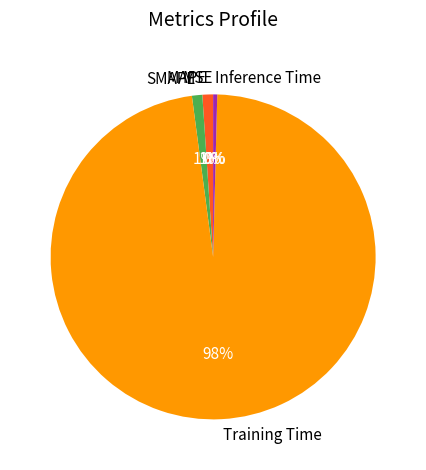

To the nearest percent, what is the average slice percentage?

20%